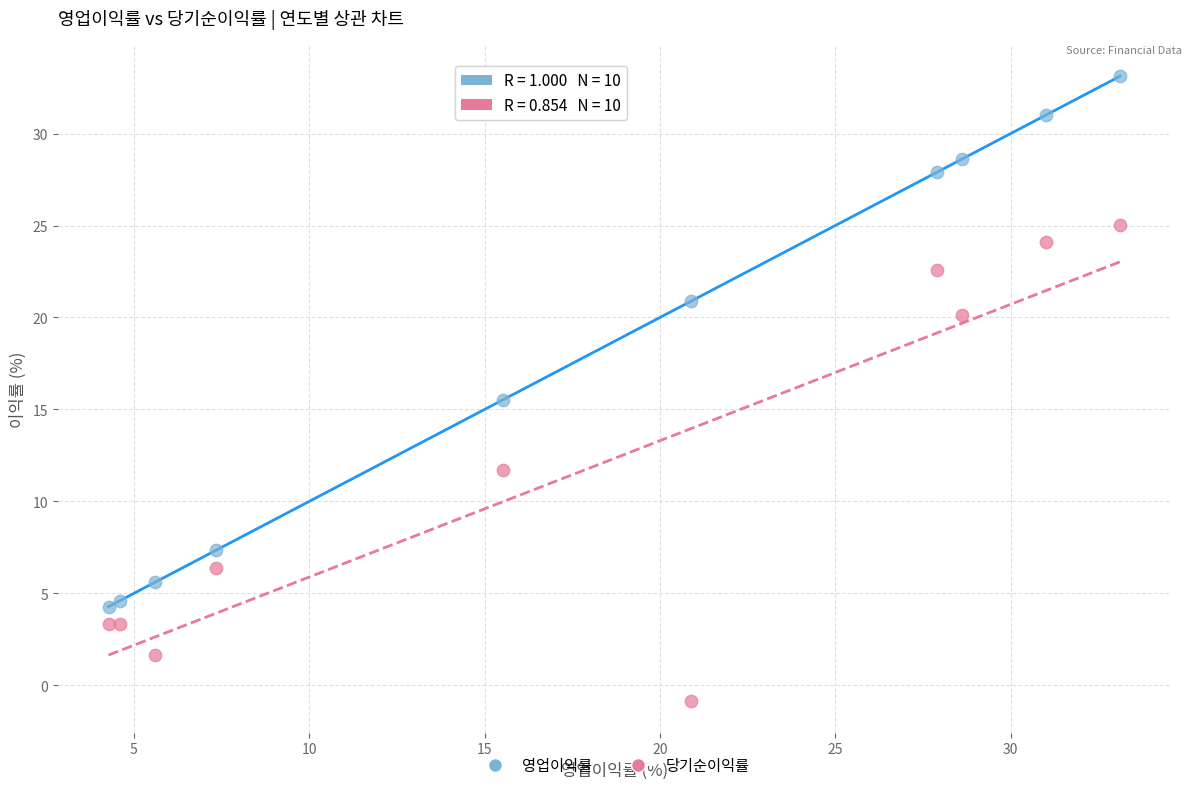

Which series contains the highest Y value?

영업이익률